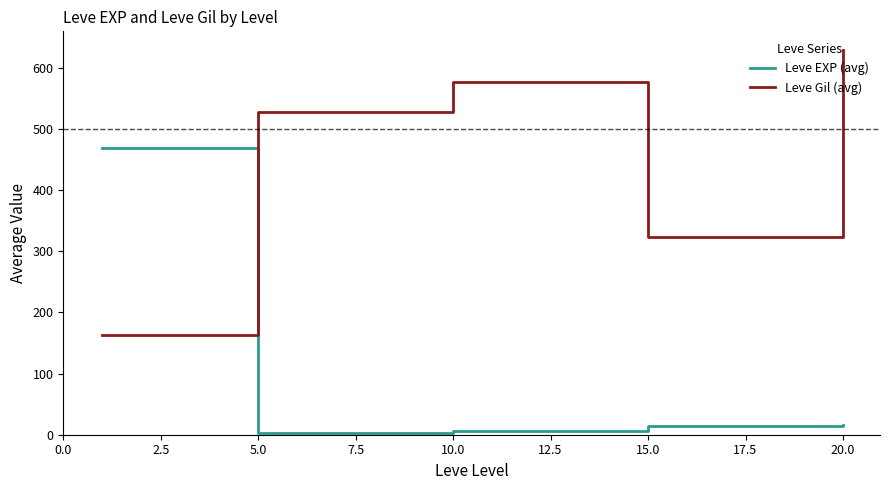

What is the difference between the second highest and second lowest values in the Leve Gil (avg) series?

253.3